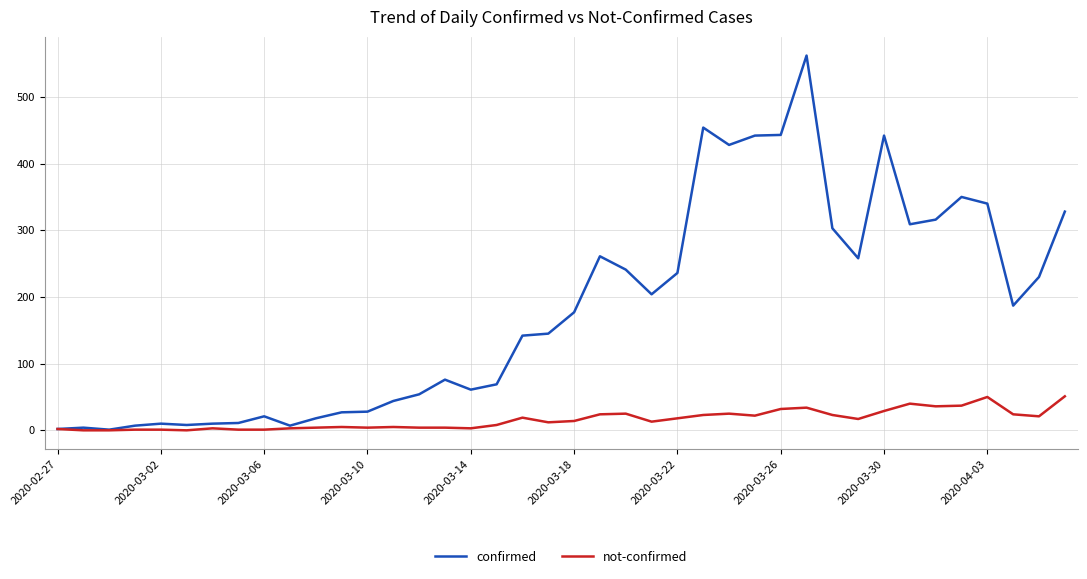

What is the maximum value for confirmed?

562